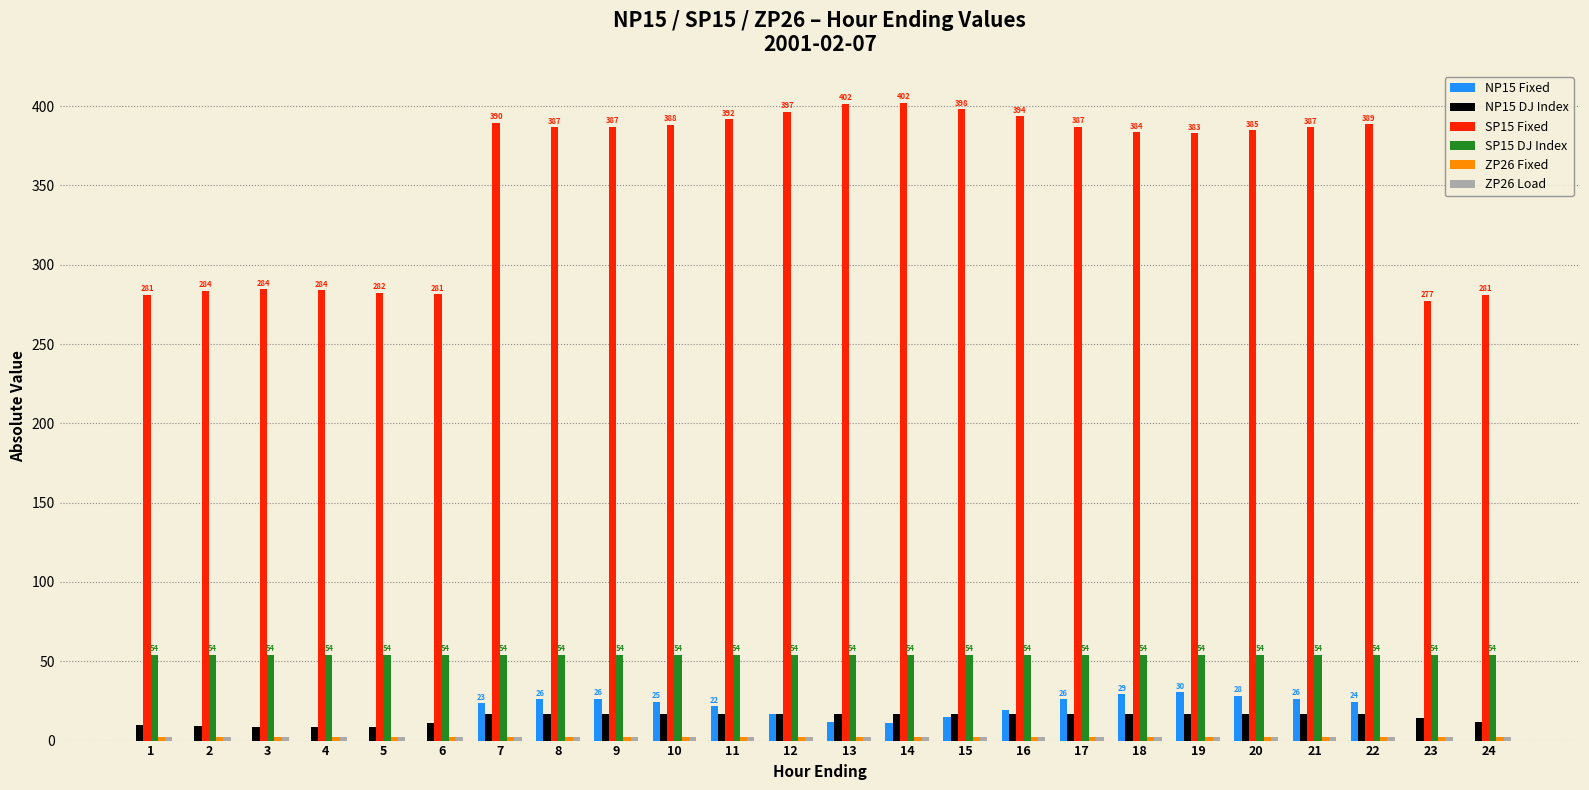

What is the greatest value displayed?

402.2